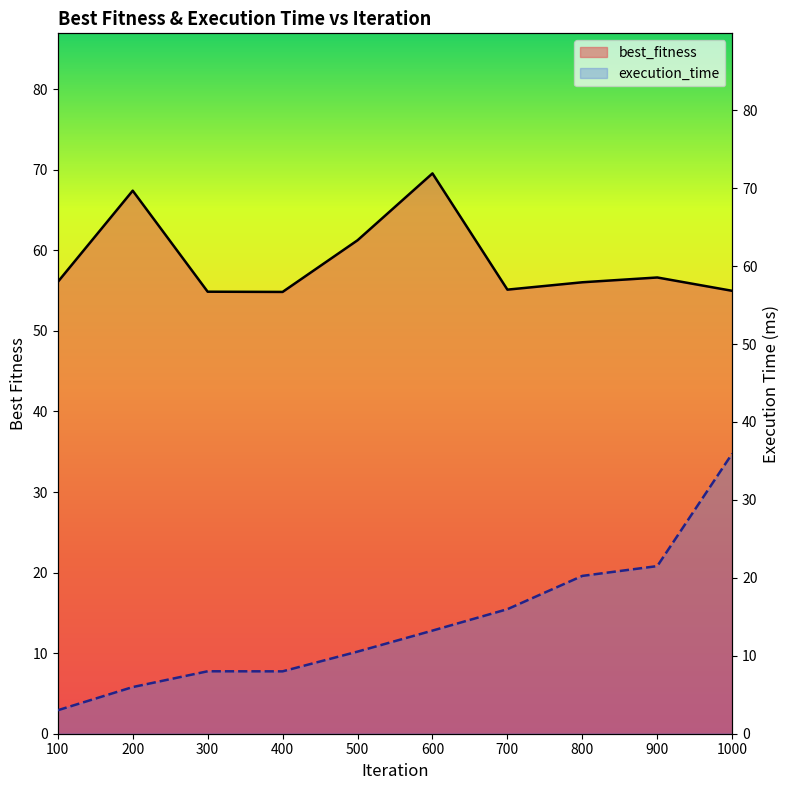

Is it true that execution_time equals 8.0 at 200?

False